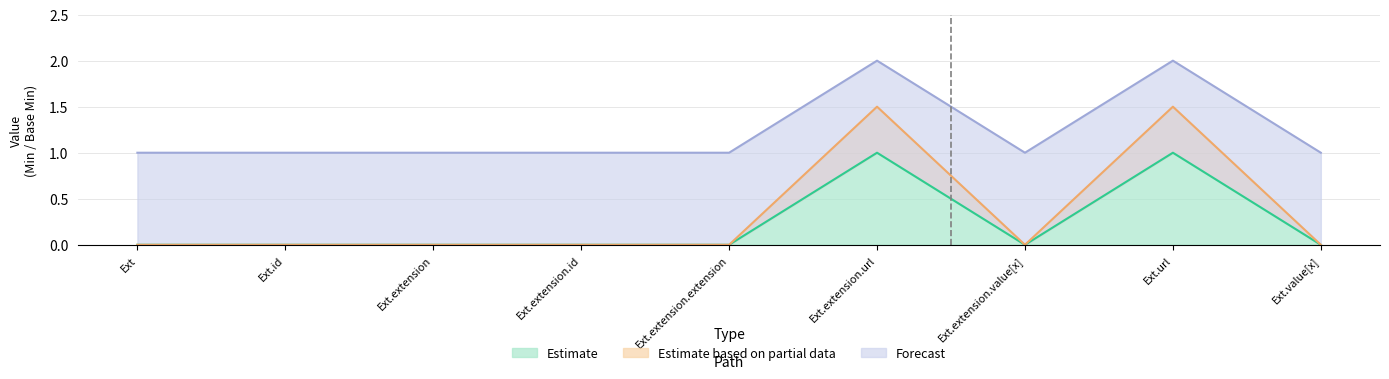

The value of Estimate at Ext.extension.extension is 0. True or false?

True